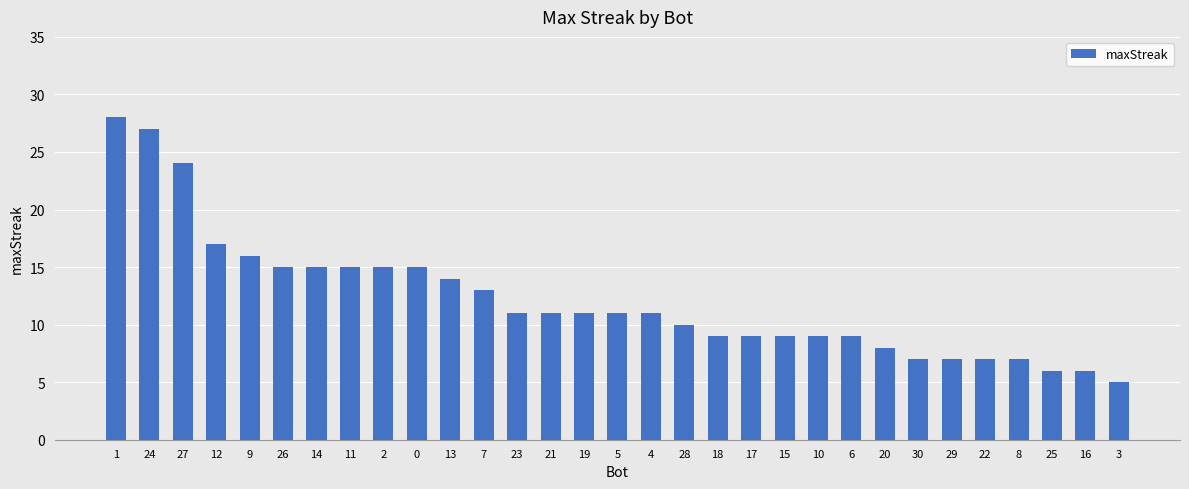

The value at 25 is 4. True or false?

False